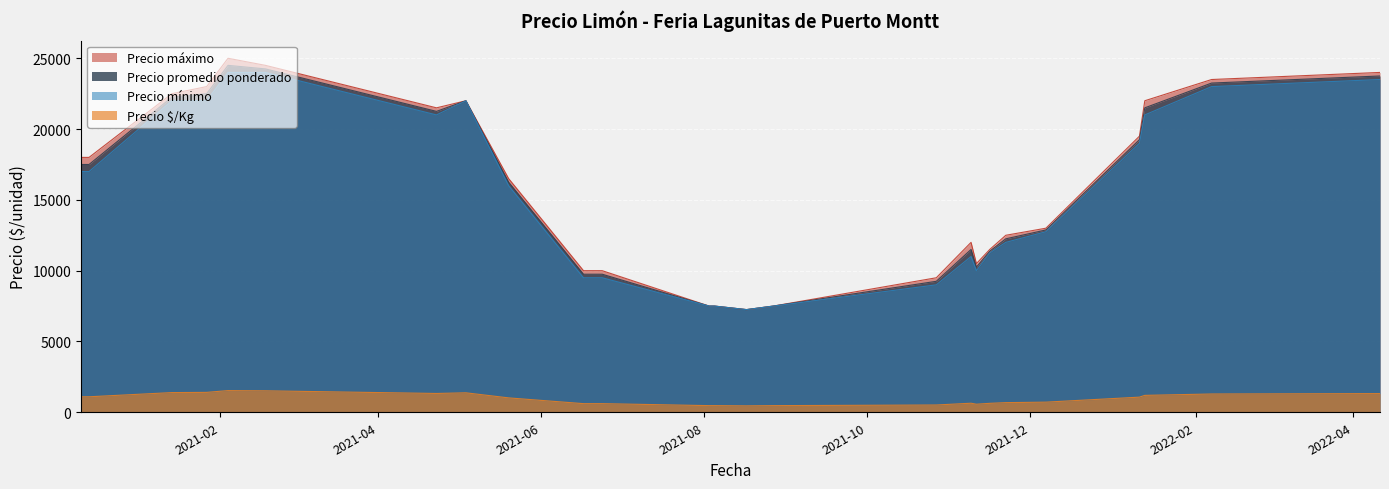

Which series has the largest range (max minus min)?

Precio máximo